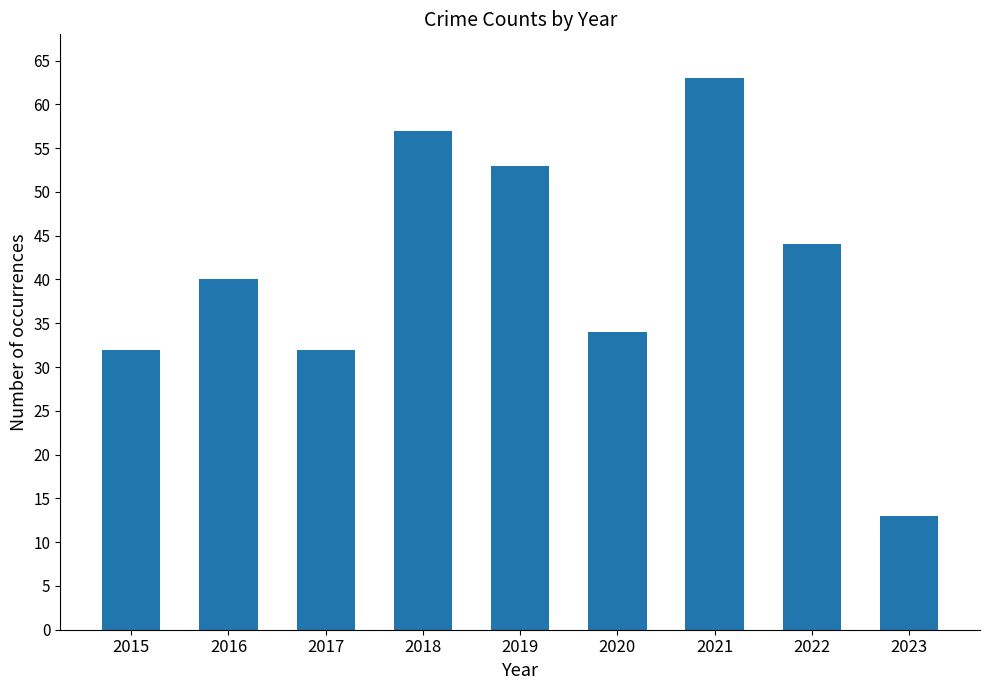

What is the approximate value at 2020, to the nearest 10?

30